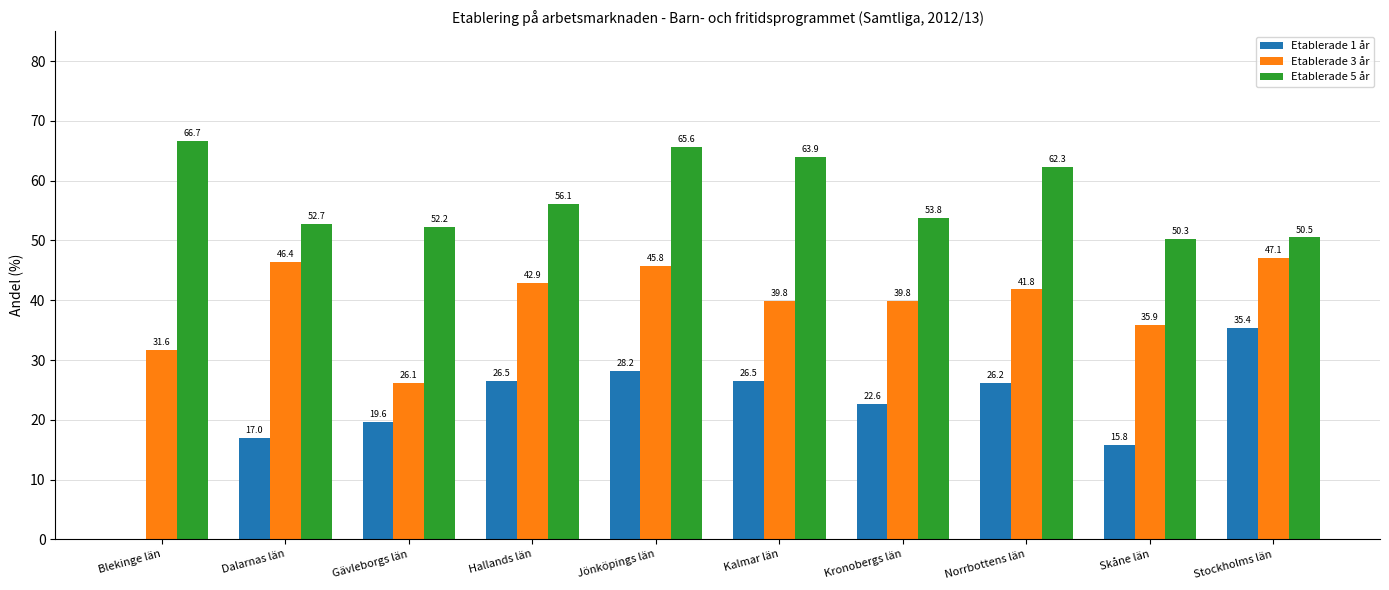

How many series are shown in this chart?

3